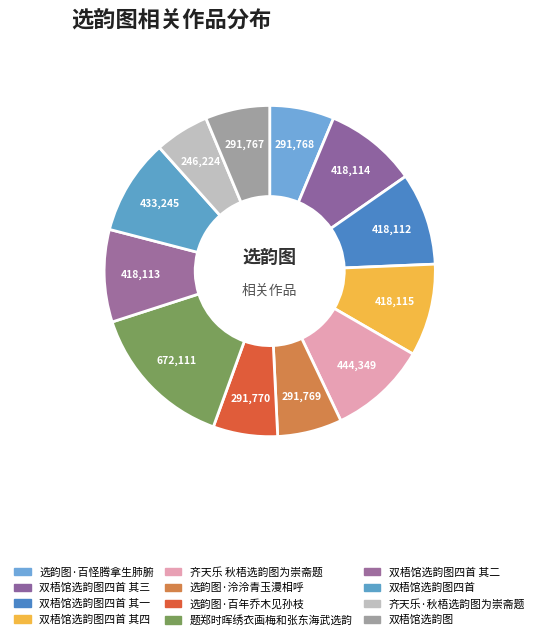

Count the number of slices in the pie.

12